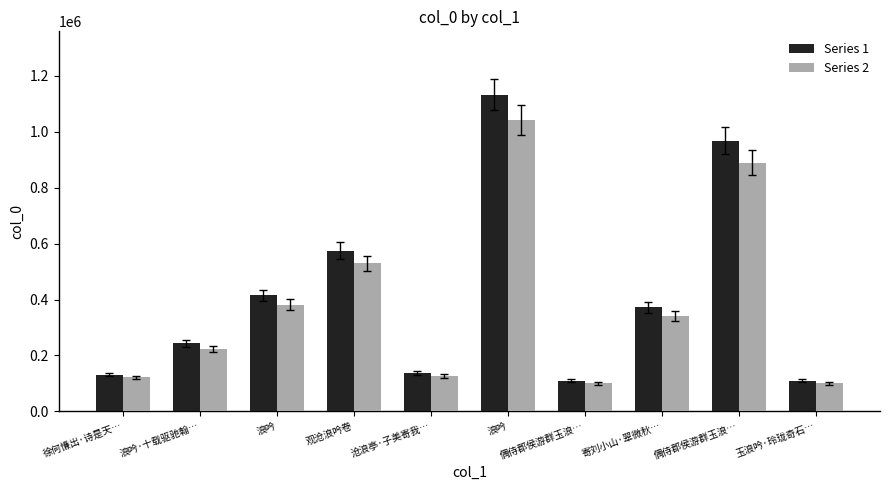

How many distinct data groups are displayed?

2